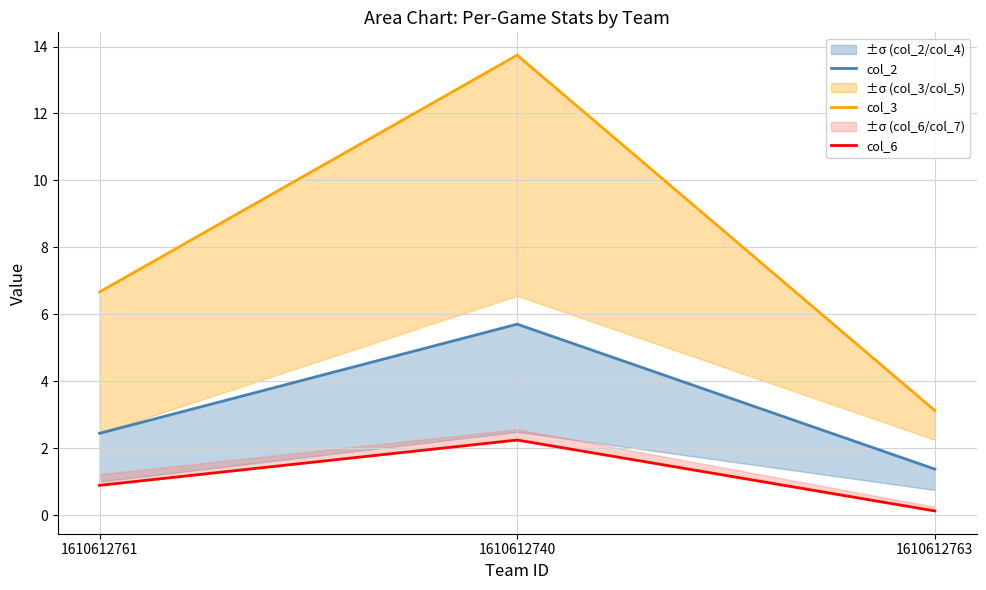

Reading right to left, transcribe all the data shown in this chart.

col_2: 1.4	5.7	2.4
col_3: 3.1	13.7	6.7
col_6: 0.1	2.2	0.9